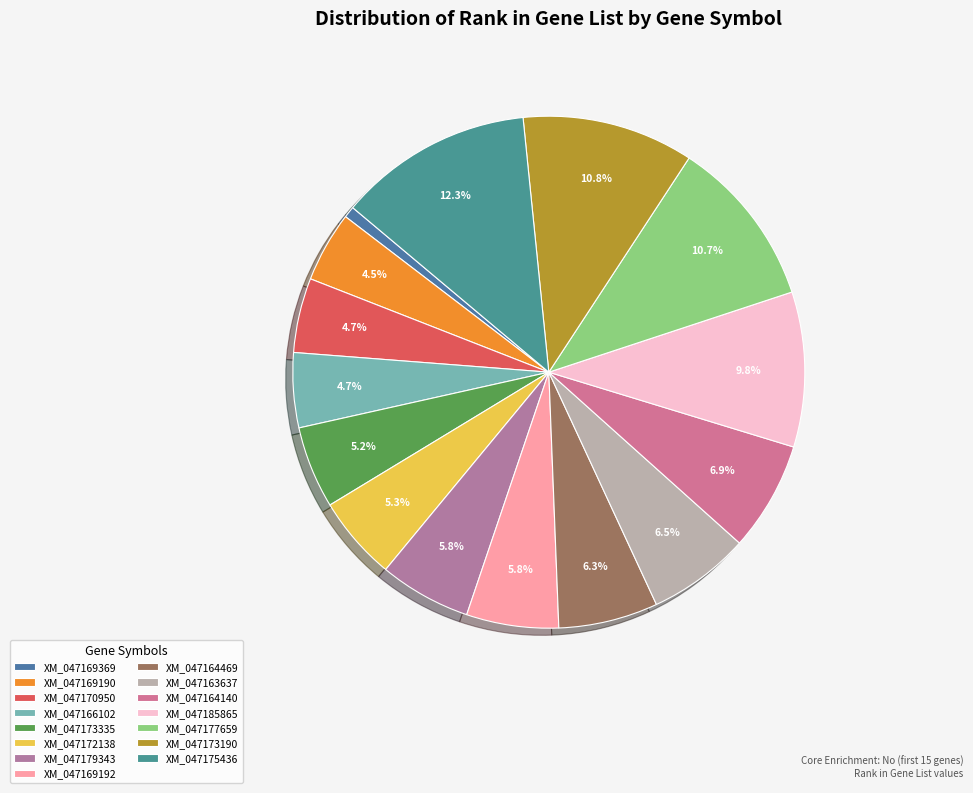

Which slice is the largest?

XM_047175436